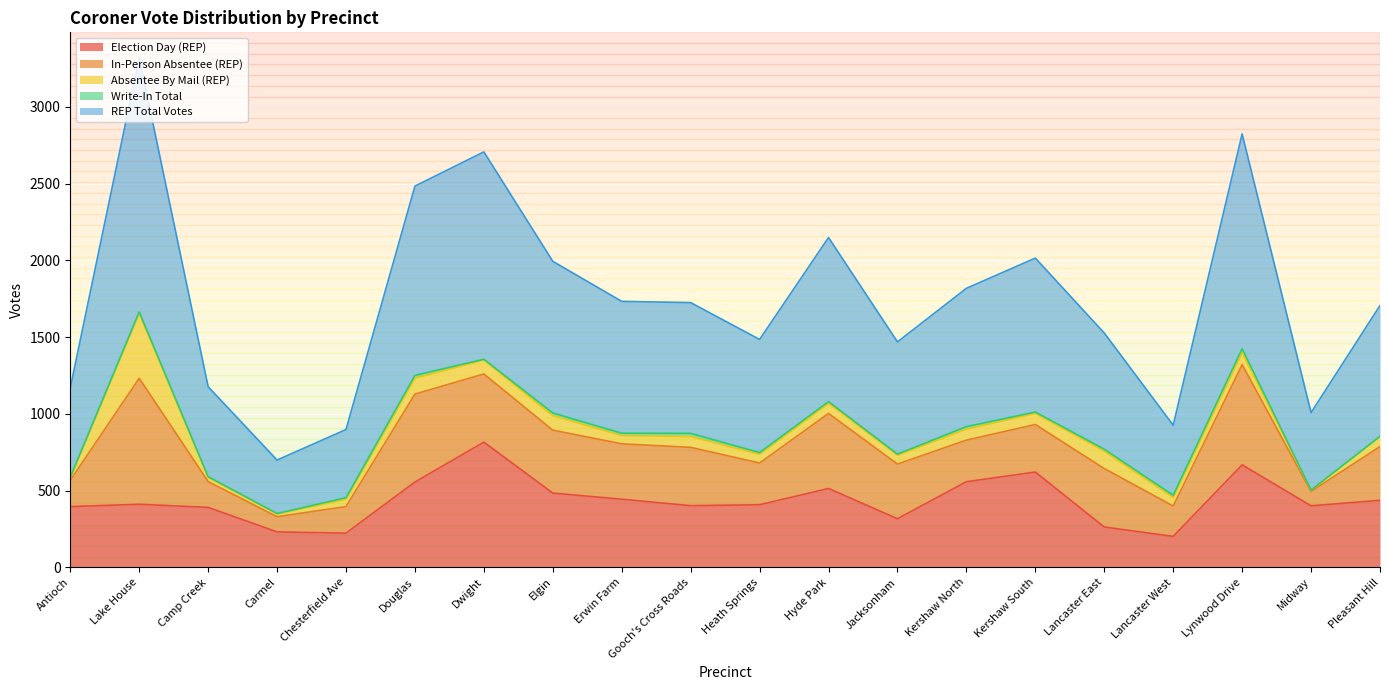

Between Lancaster East and Erwin Farm, which is larger?

Erwin Farm